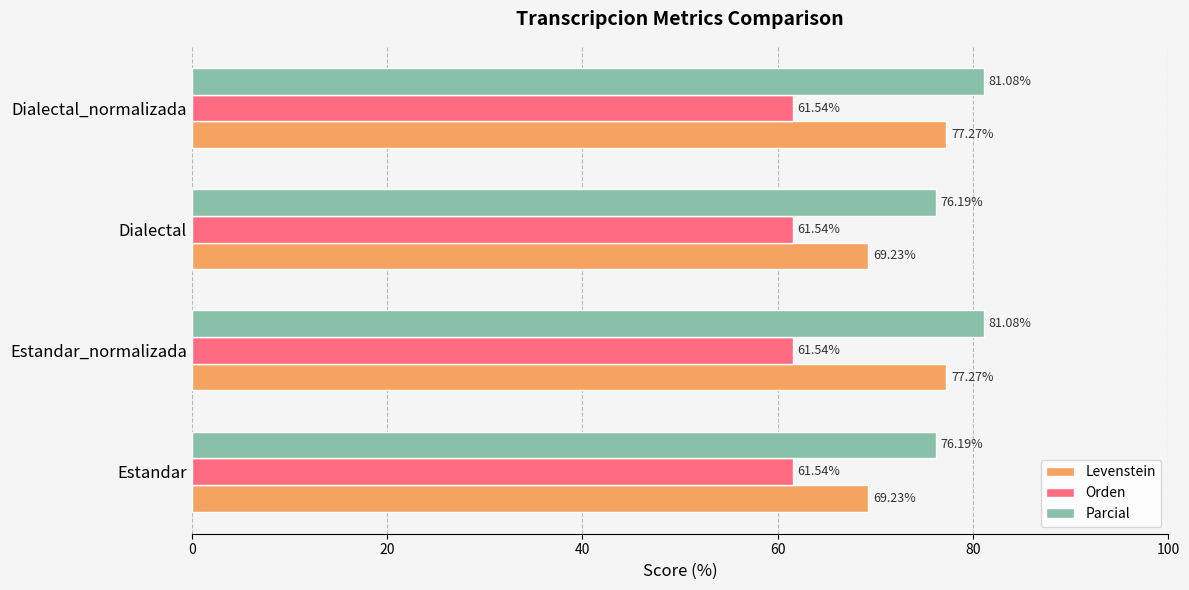

What is the sum of all Orden values?

246.2